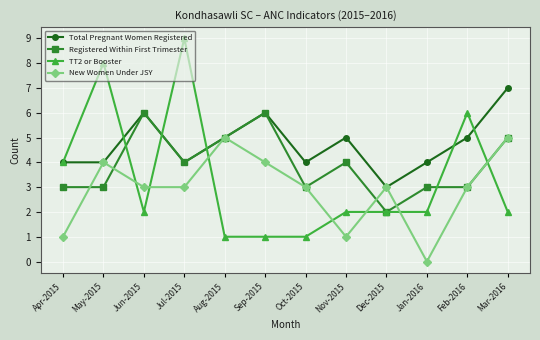

Reading right to left, what are all the values shown in this chart?

Total Pregnant Women Registered: Mar-2016=7	Feb-2016=5	Jan-2016=4	Dec-2015=3	Nov-2015=5	Oct-2015=4	Sep-2015=6	Aug-2015=5	Jul-2015=4	Jun-2015=6	May-2015=4	Apr-2015=4
Registered Within First Trimester: Mar-2016=5	Feb-2016=3	Jan-2016=3	Dec-2015=2	Nov-2015=4	Oct-2015=3	Sep-2015=6	Aug-2015=5	Jul-2015=4	Jun-2015=6	May-2015=3	Apr-2015=3
TT2 or Booster: Mar-2016=2	Feb-2016=6	Jan-2016=2	Dec-2015=2	Nov-2015=2	Oct-2015=1	Sep-2015=1	Aug-2015=1	Jul-2015=9	Jun-2015=2	May-2015=8	Apr-2015=4
New Women Under JSY: Mar-2016=5	Feb-2016=3	Jan-2016=0	Dec-2015=3	Nov-2015=1	Oct-2015=3	Sep-2015=4	Aug-2015=5	Jul-2015=3	Jun-2015=3	May-2015=4	Apr-2015=1